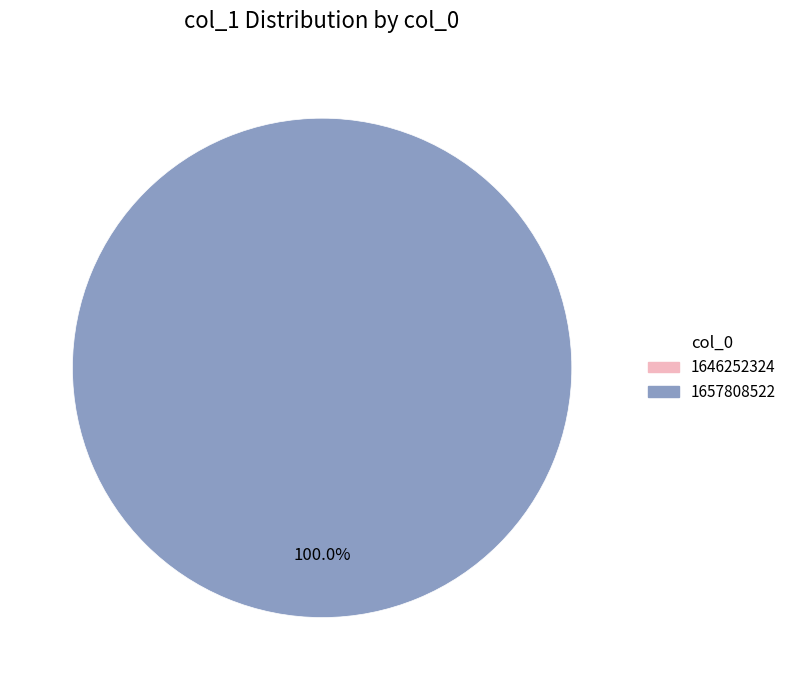

What is the smallest slice in the pie chart?

1646252324